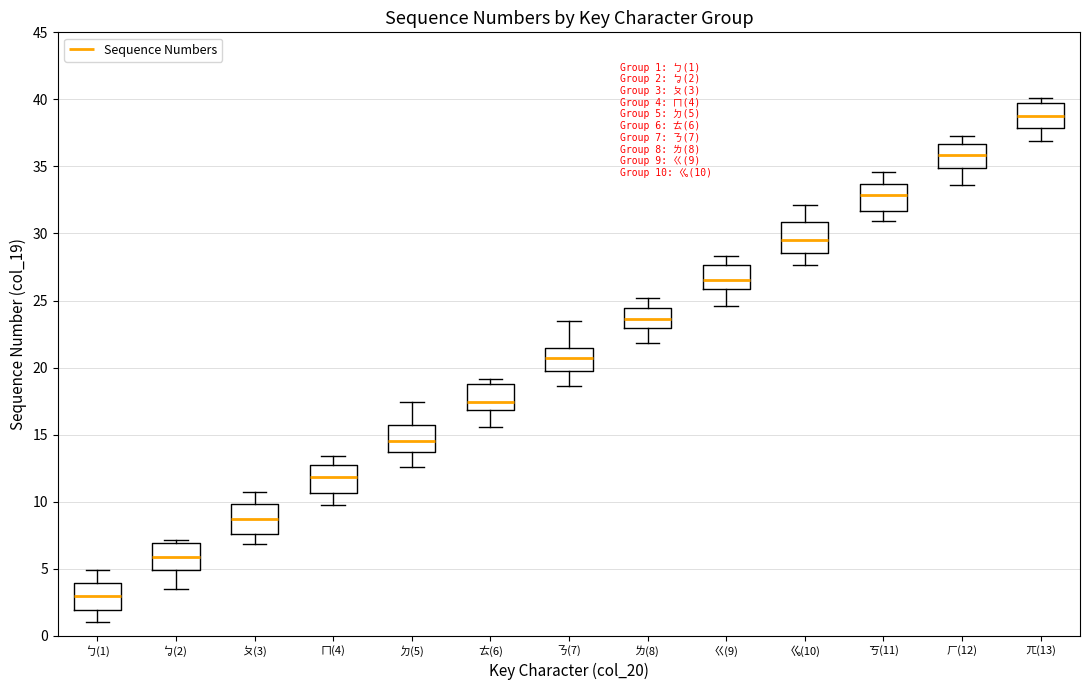

Which box's median line is the lowest?

ㄅ(1)